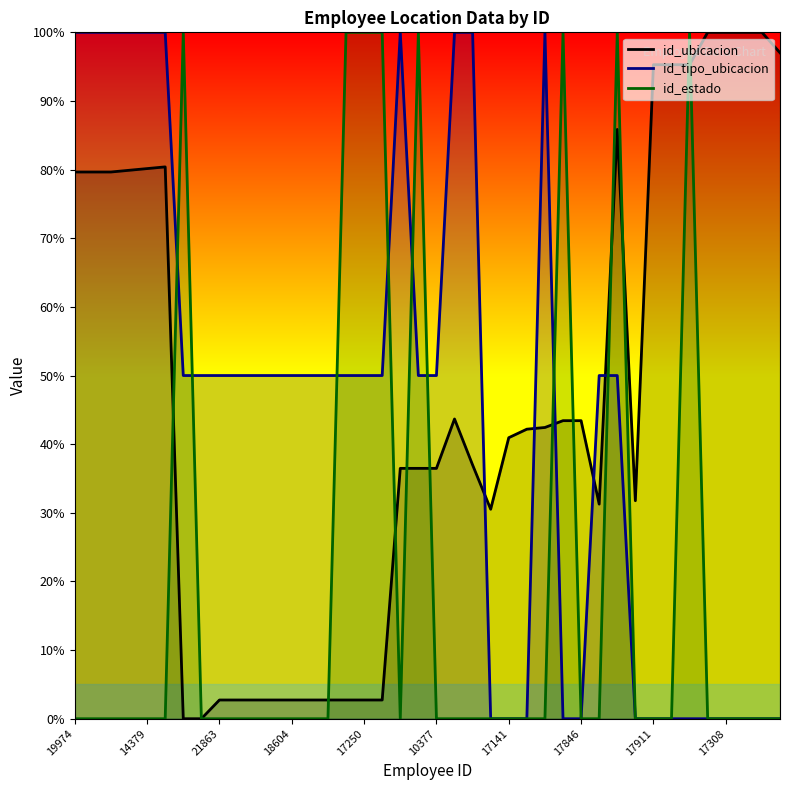

Does the chart display data point markers on the line(s)?

No